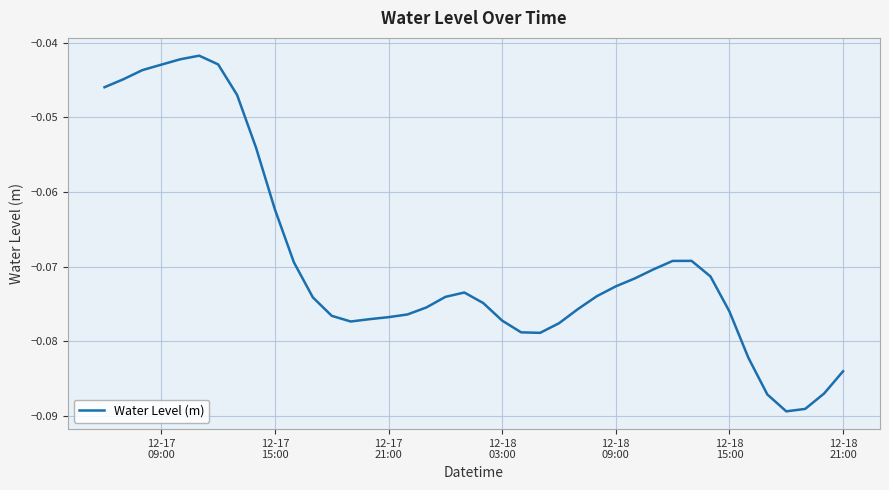

How many lines are shown in the chart?

1